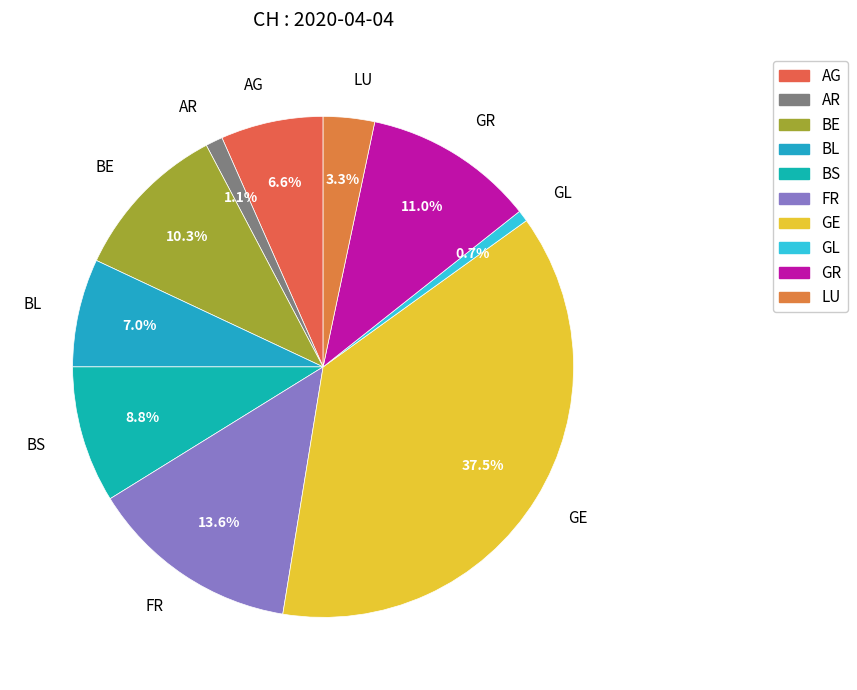

What is the total percentage of GR and GE?

48.5%